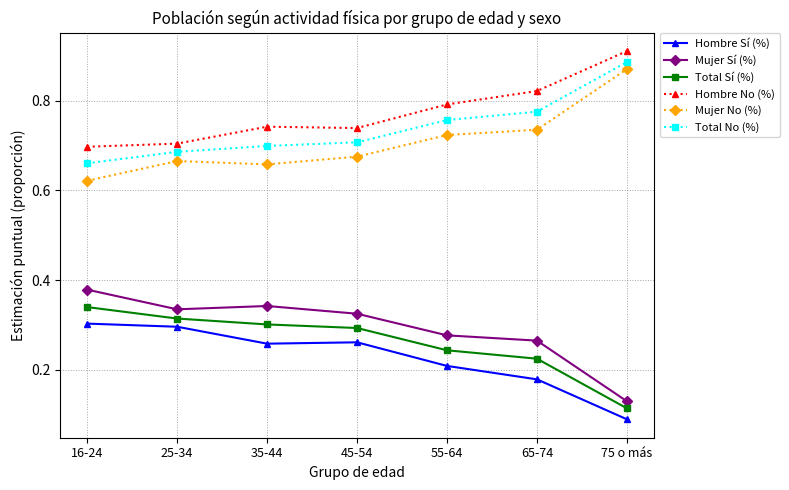

Count the Total No (%) values in the range 0 to 1.

7